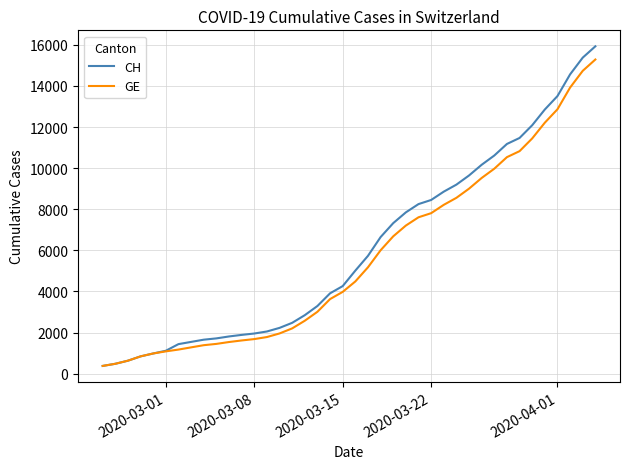

What is the maximum value shown in the chart?

15926